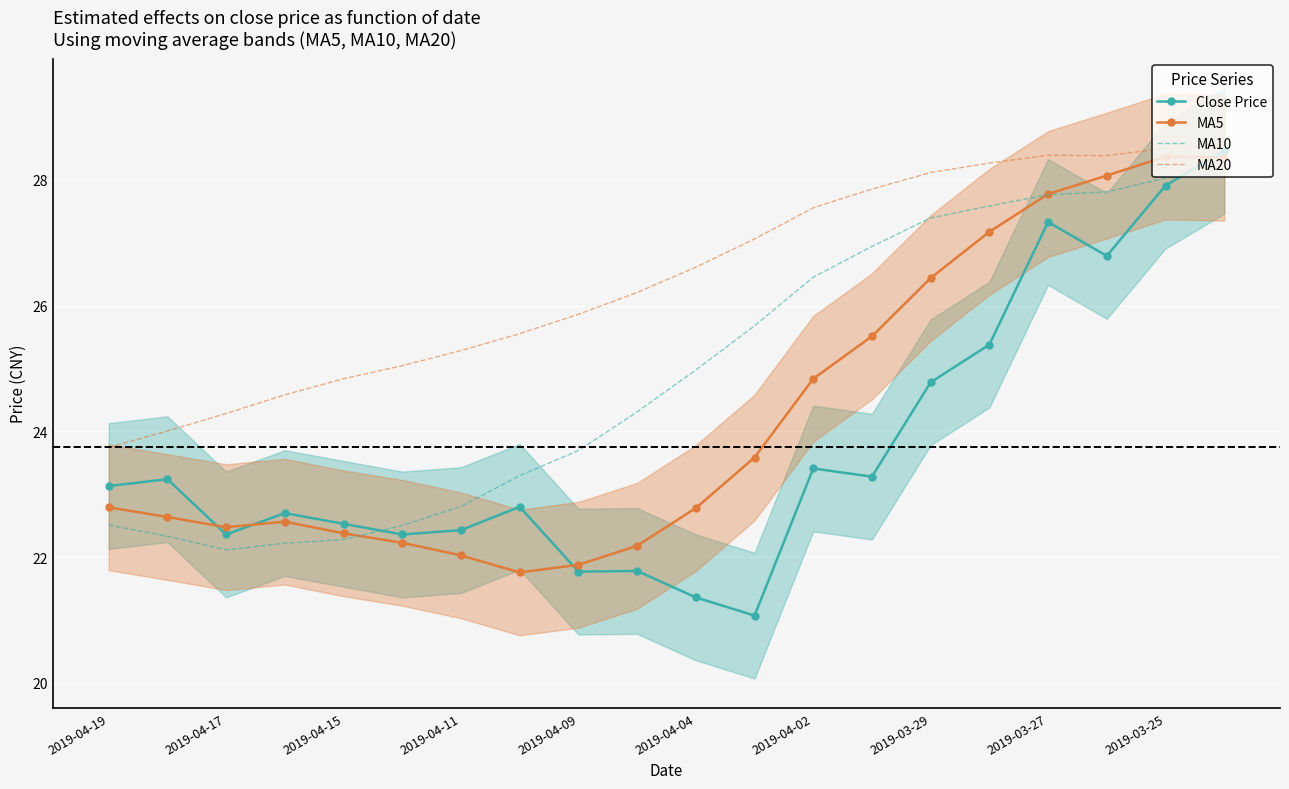

The Close Price series shows 27.3 at 2019-03-27. True or false?

True